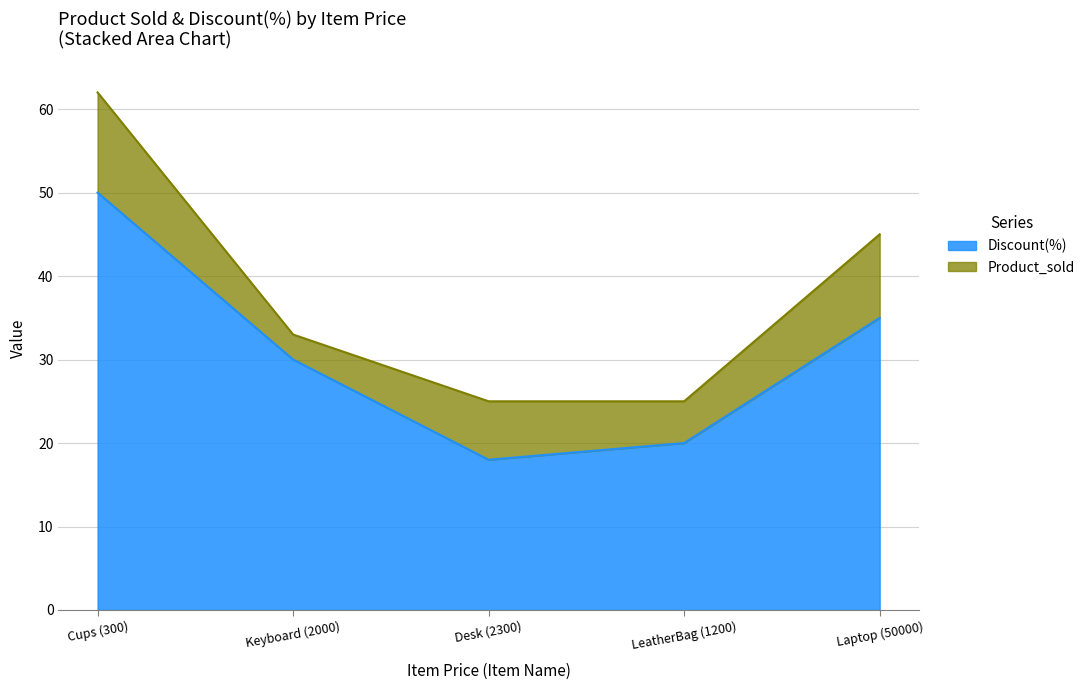

Is it true that the value at Laptop (50000) is 35?

True